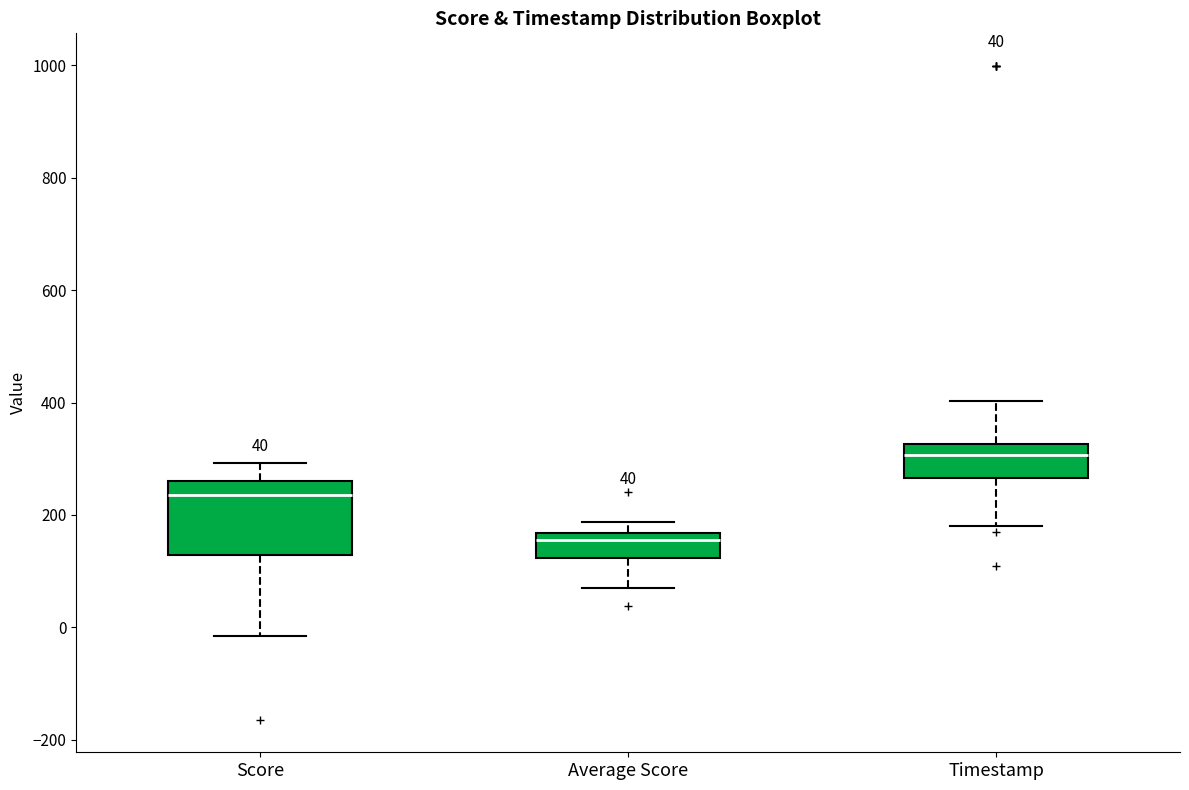

Which box has the highest median line?

Timestamp